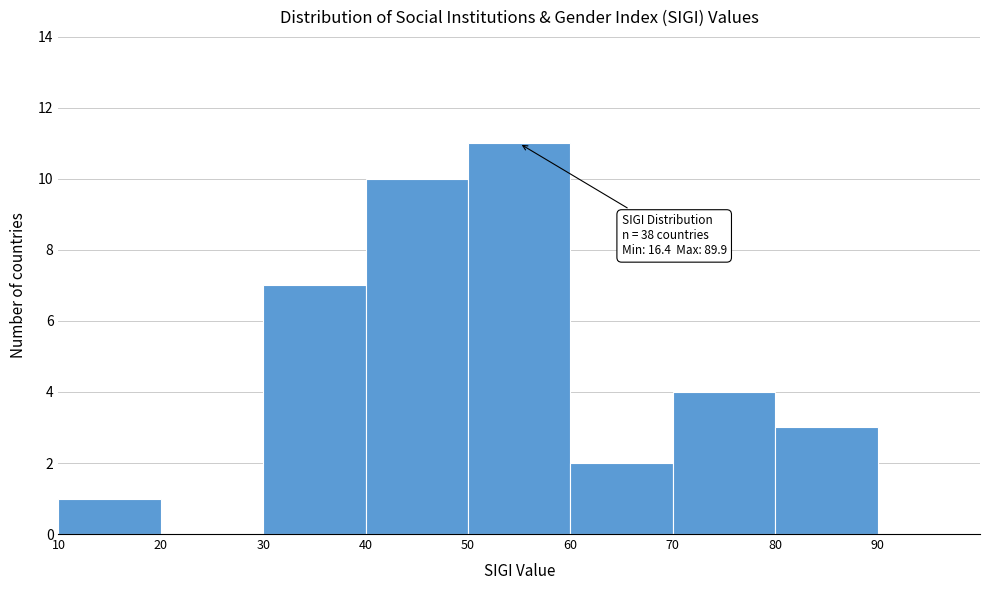

Which range on the x-axis has the tallest bar?

50 to 60